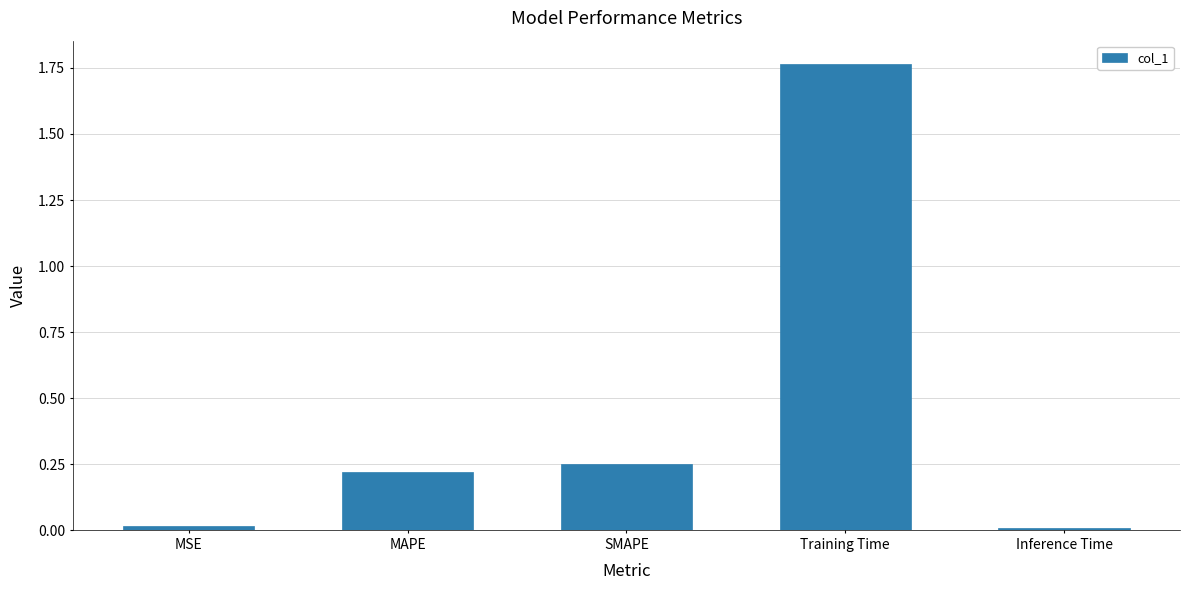

What is the average value?

0.5